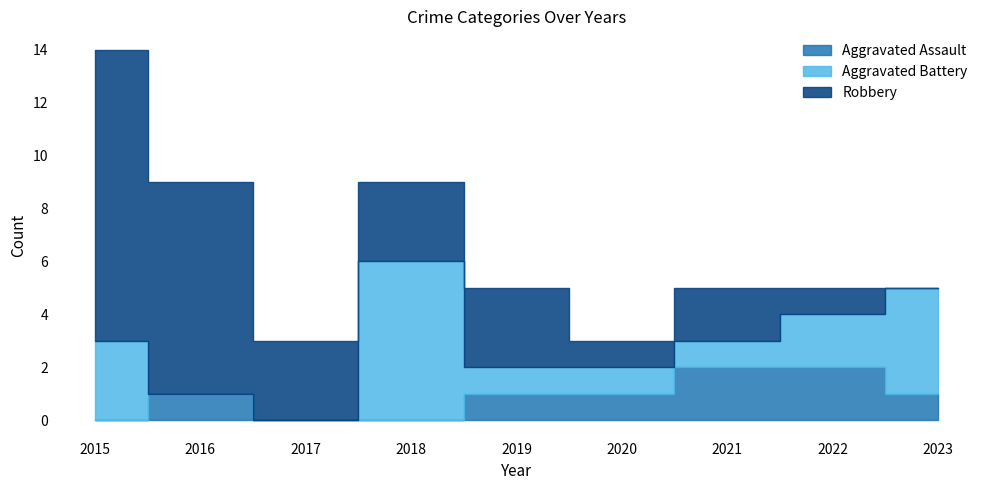

How many data points in Robbery are above 3?

2